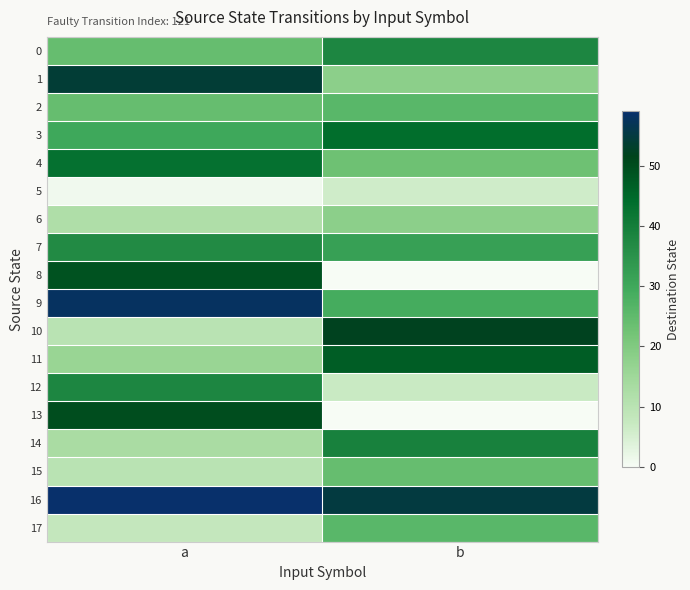

Which series changed the most between a and b?

13